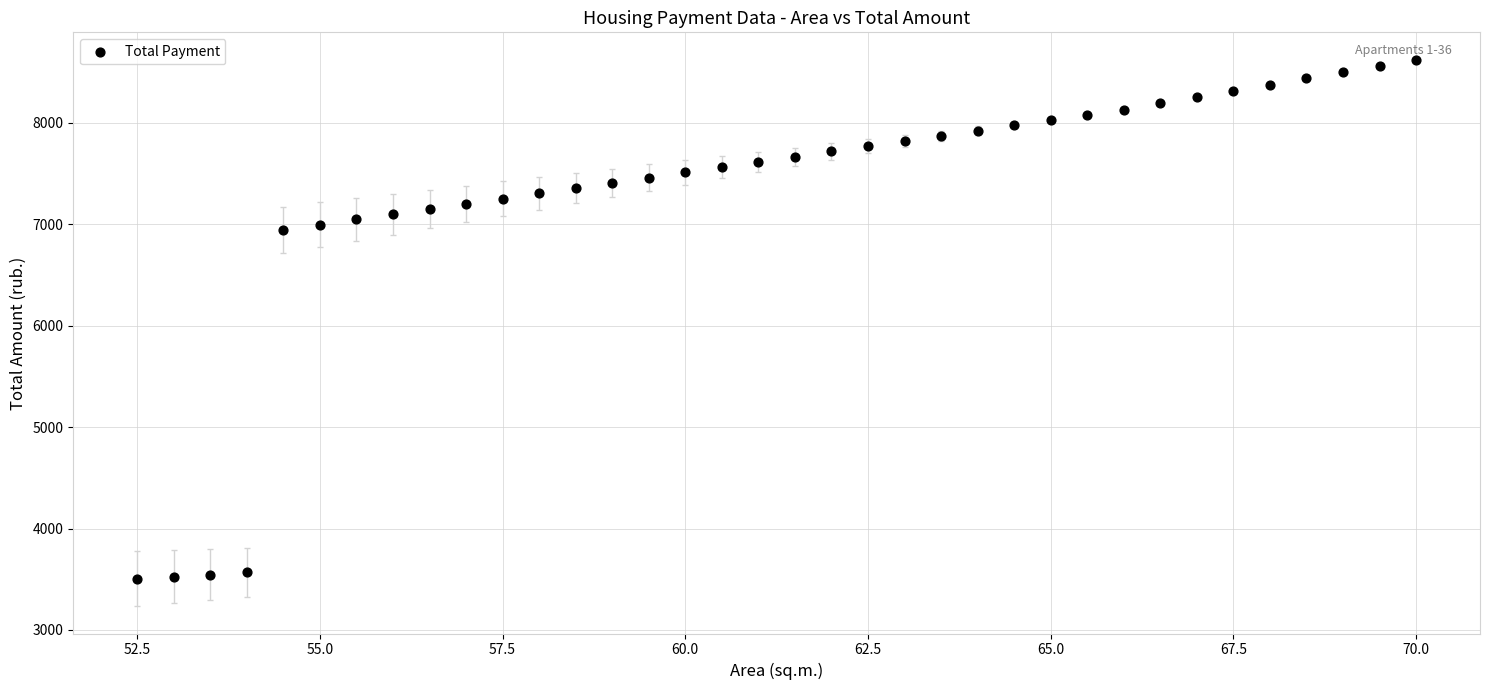

What is the range of Y values (max minus min)?

5120.0